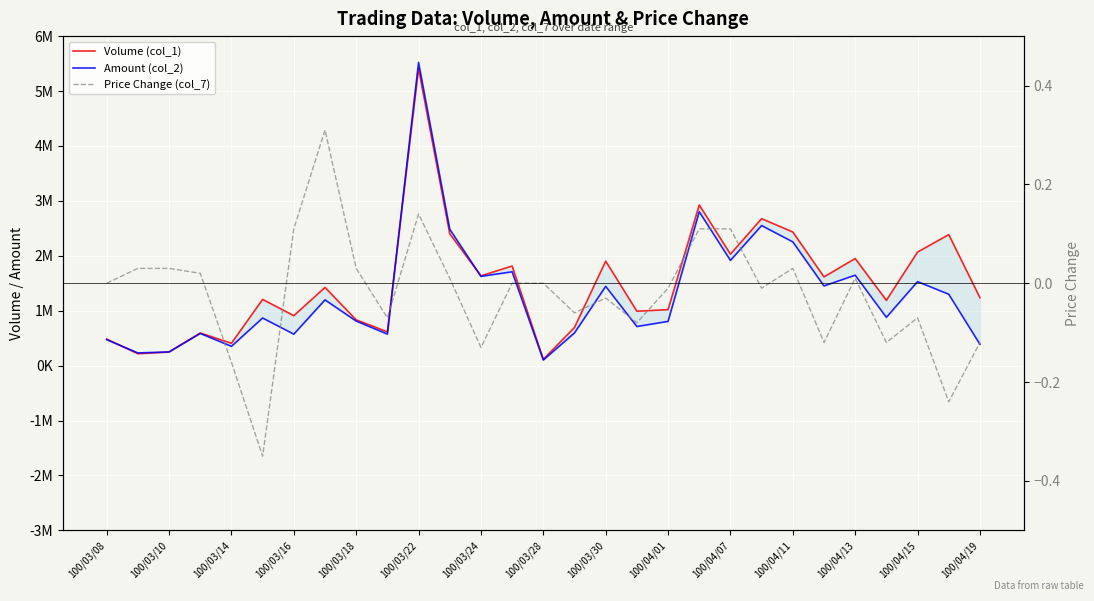

List the series in order of their peak value, lowest first.

Price Change (col_7), Volume (col_1), Amount (col_2)